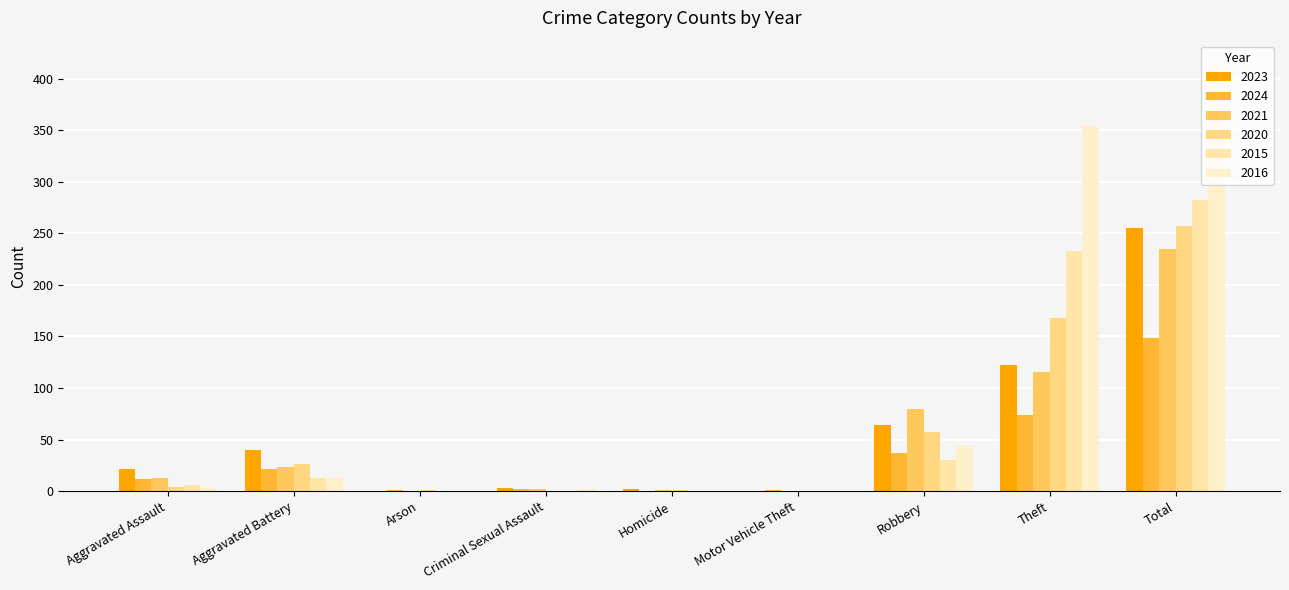

Is it true that 2016 equals 289 at Total?

False